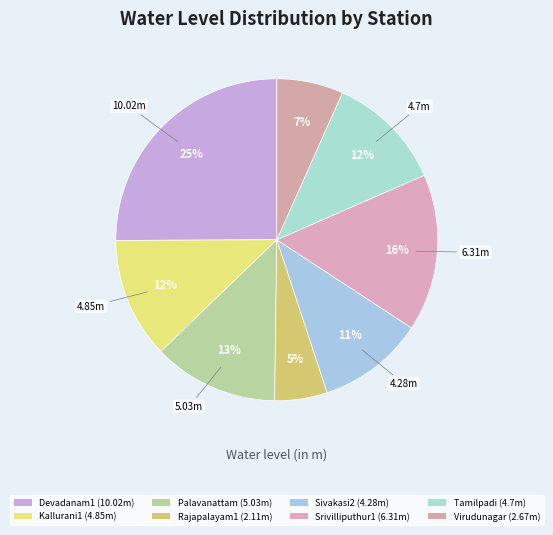

To the nearest percent, what is the difference between the largest and smallest slice percentages?

20%